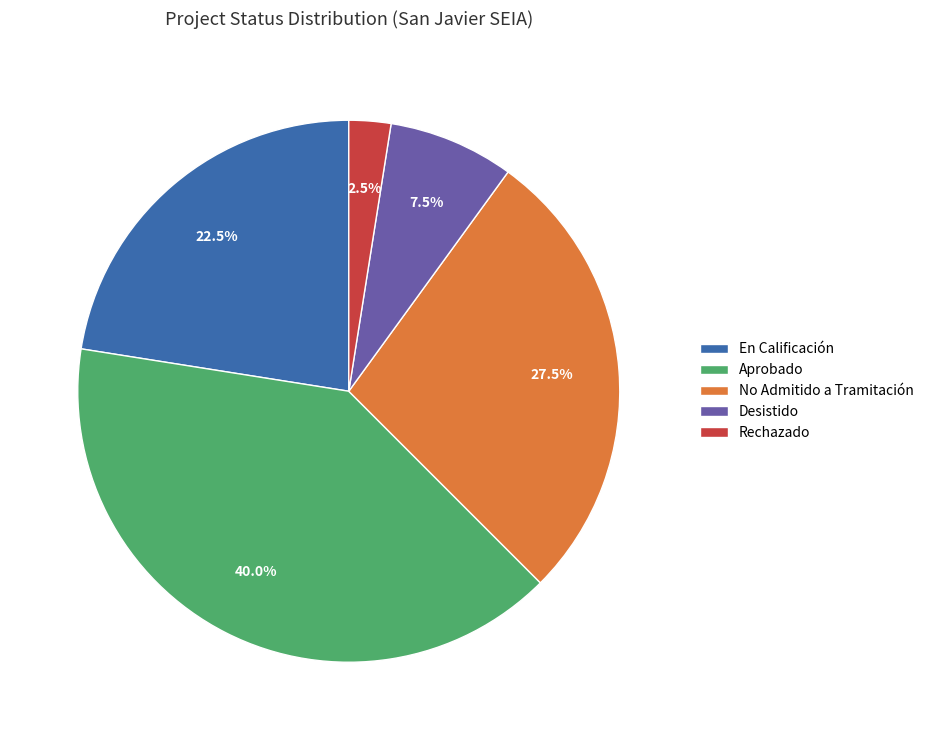

Which category has the smallest portion of the pie?

Rechazado